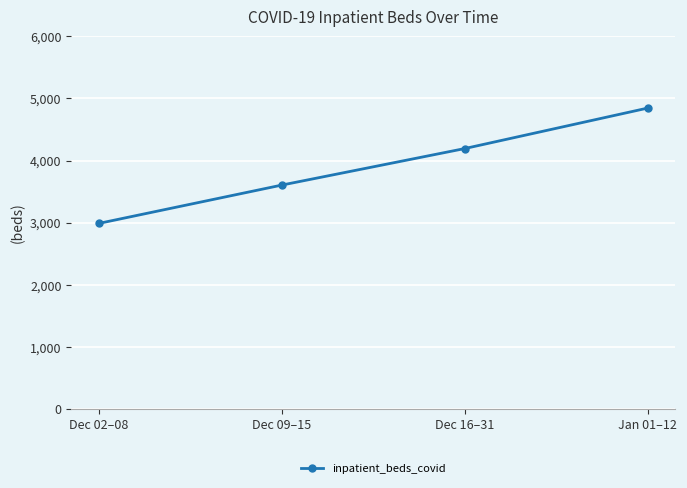

Approximately how many times larger is the value at Jan 01–12 compared to Dec 09–15?

1.3